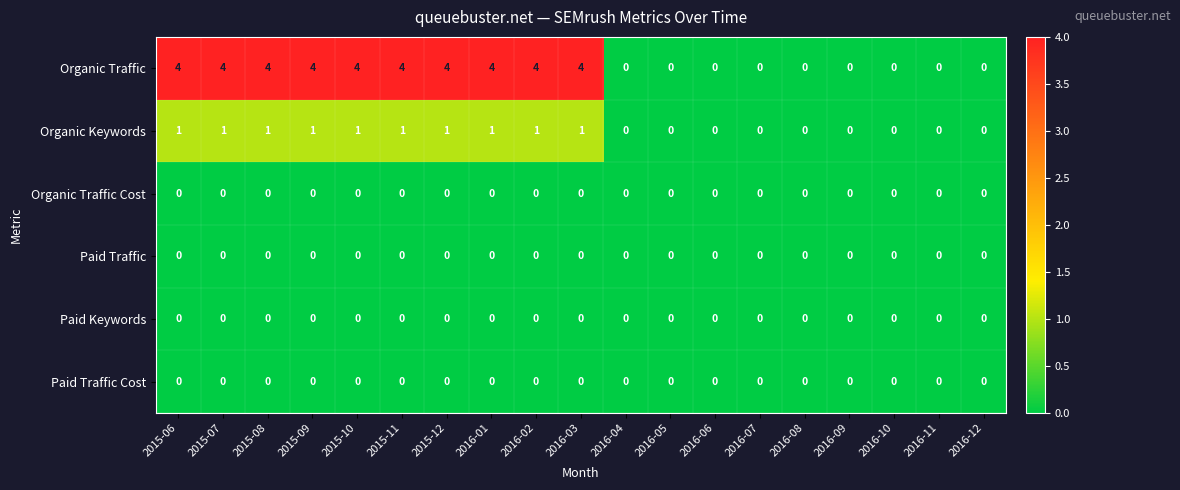

Which series has the largest range (max minus min)?

Organic Traffic